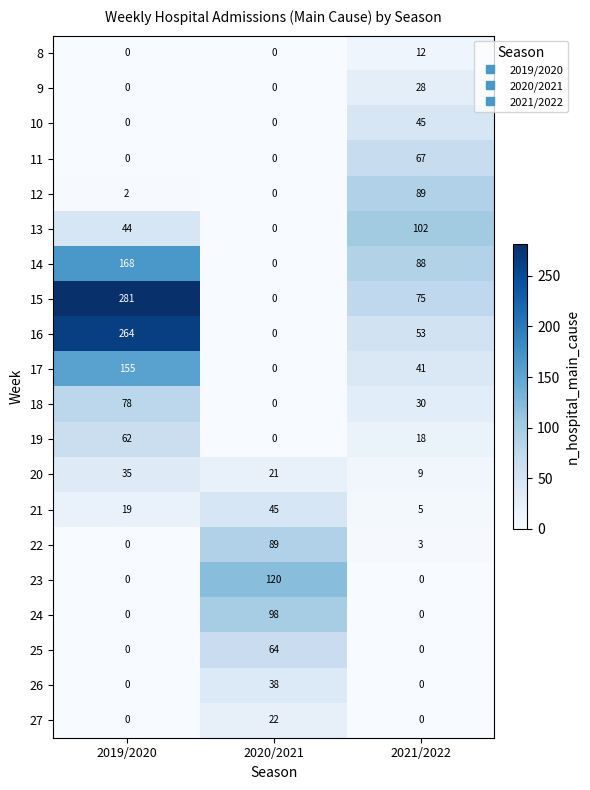

Which category has the lowest value in the 13 series?

2020/2021